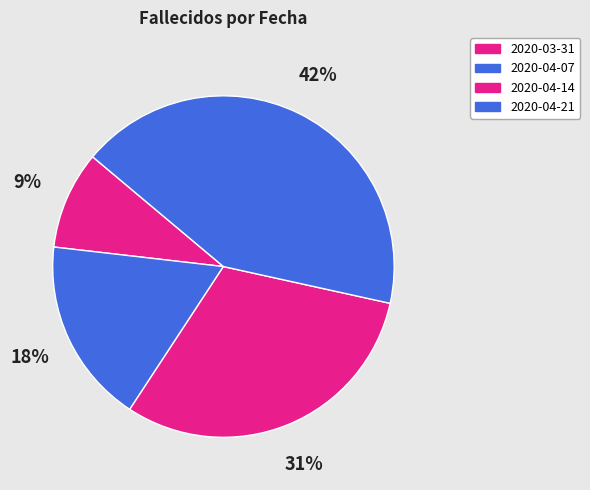

Which category has the biggest portion of the pie?

2020-04-21